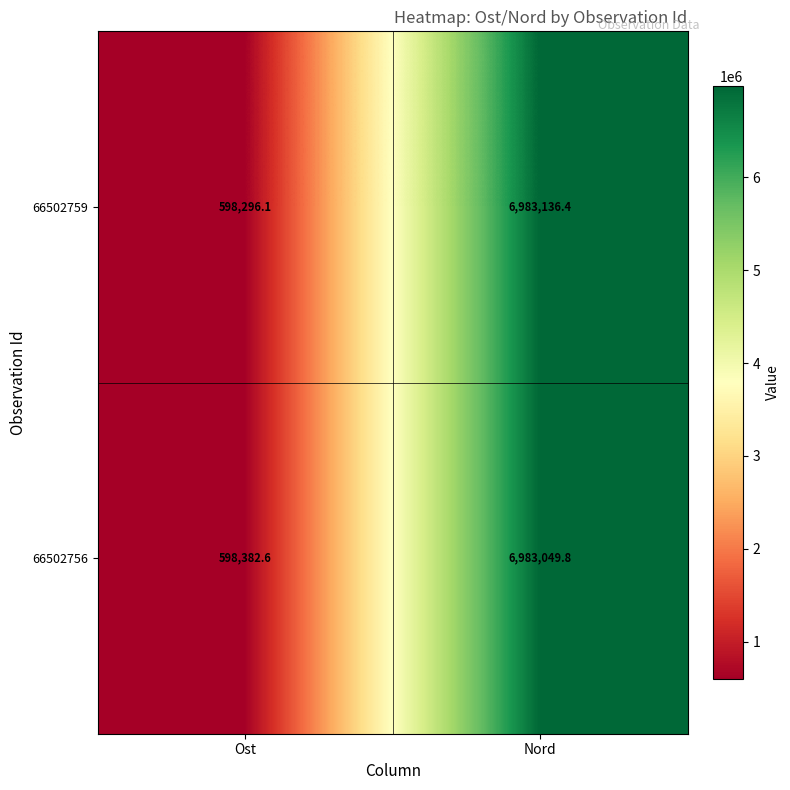

What is the average value of the 66502756 series?

3790716.2